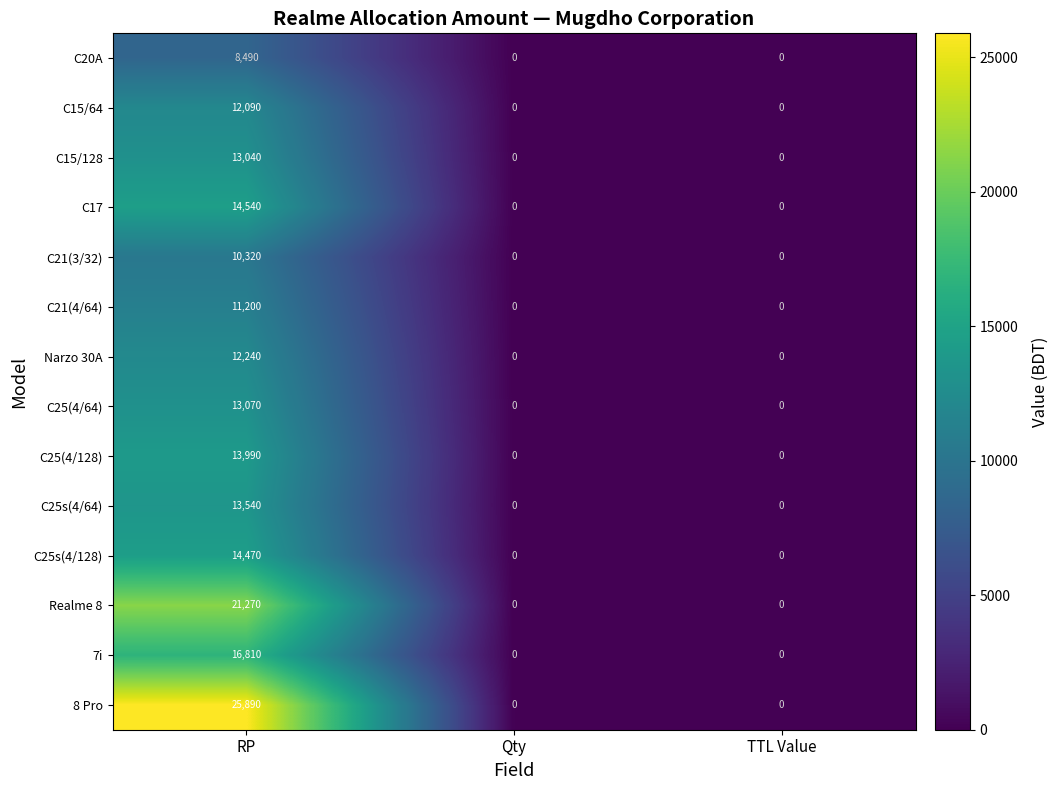

True or false: C25s(4/64) has a value of 13540 at RP.

True